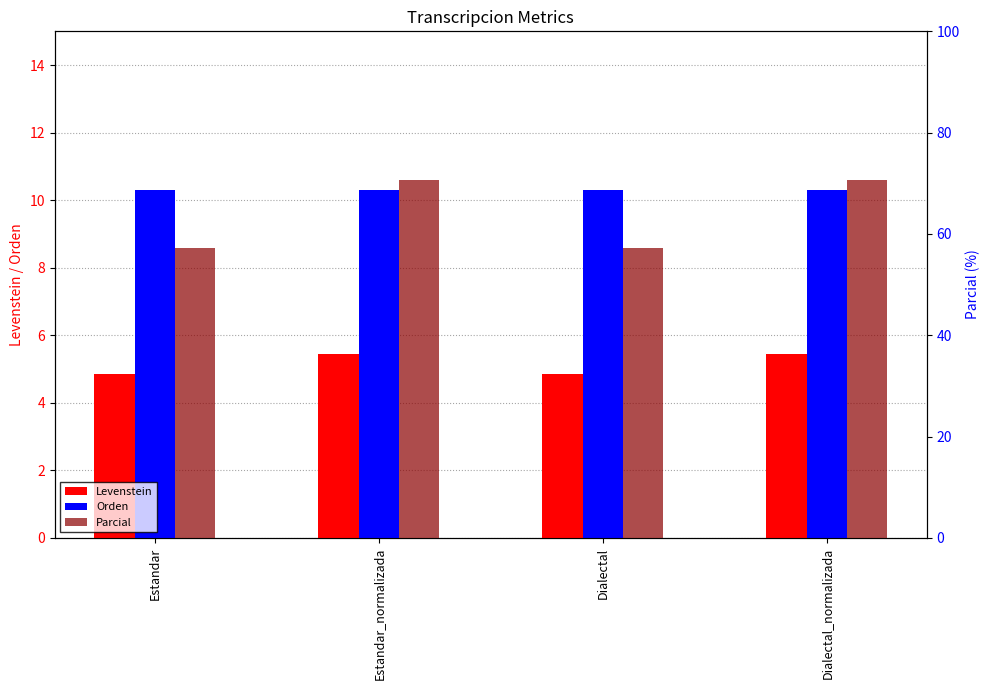

Is it true that Orden equals 5.5 at Dialectal?

False